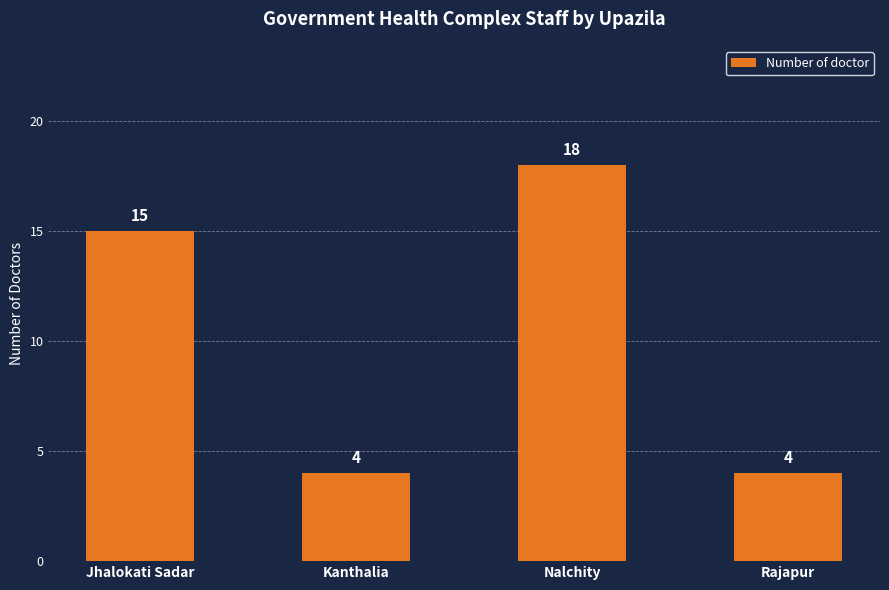

Does the chart contain any negative values?

No